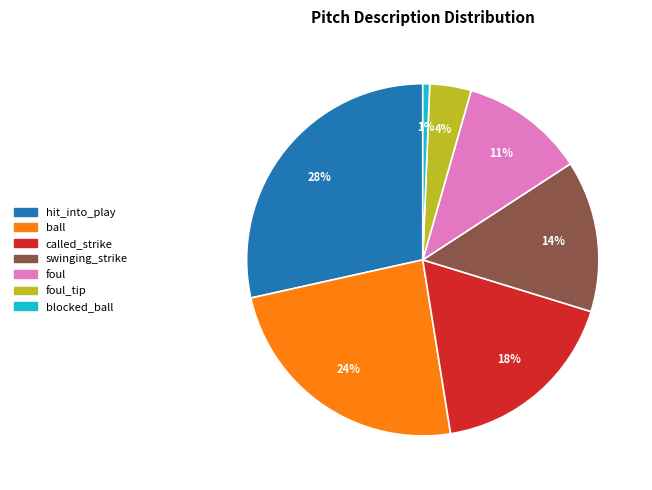

To the nearest percent, what is the average slice percentage?

14%